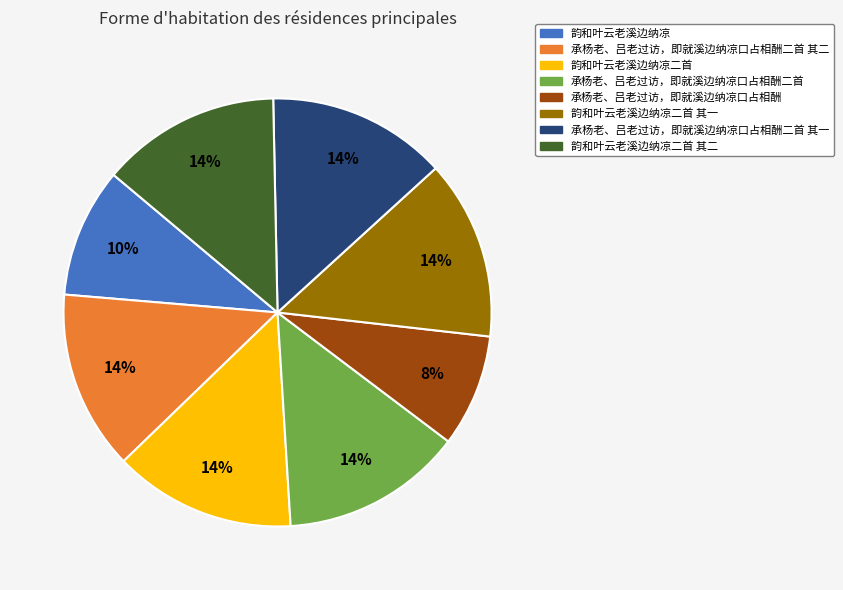

Count the number of slices in the pie.

8